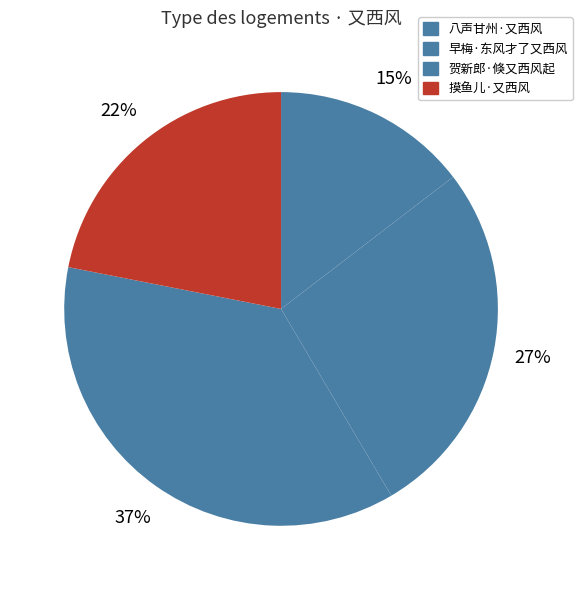

To the nearest percent, what percentage of the pie is 早梅·东风才了又西风?

27%